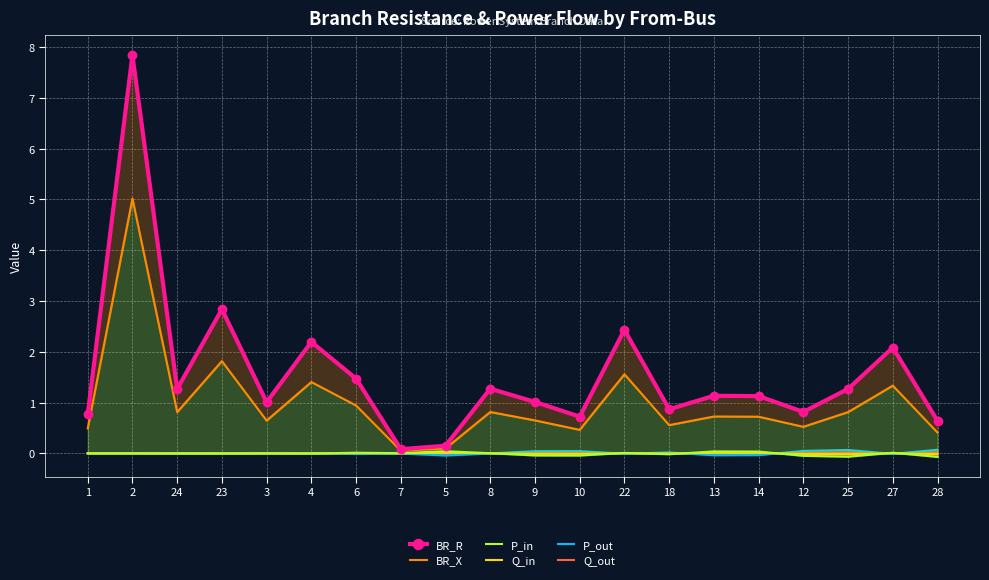

Which category has the highest value in the BR_R series?

2